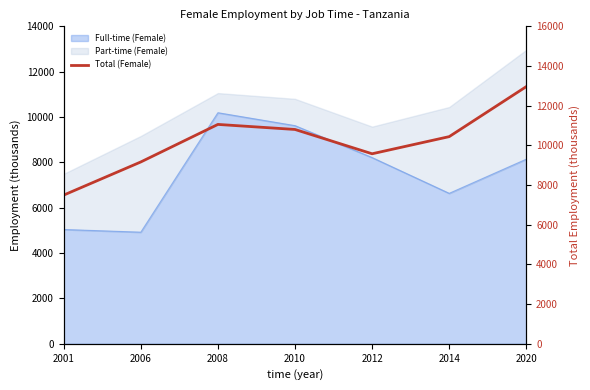

Which has a higher value, 2014 or 2001?

2014